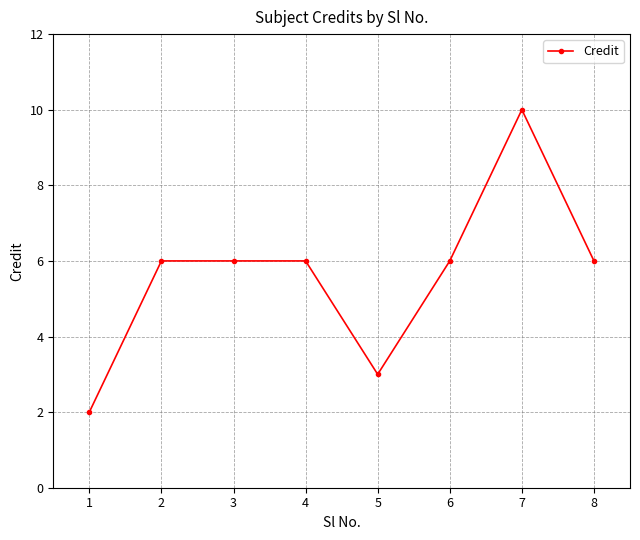

How many categories are shown in the chart?

8